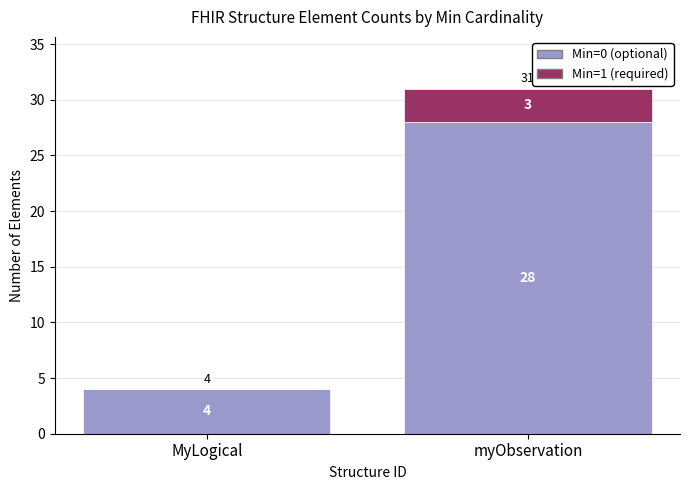

Reading left to right, transcribe the values for Min=0 (optional).

MyLogical=4	myObservation=28